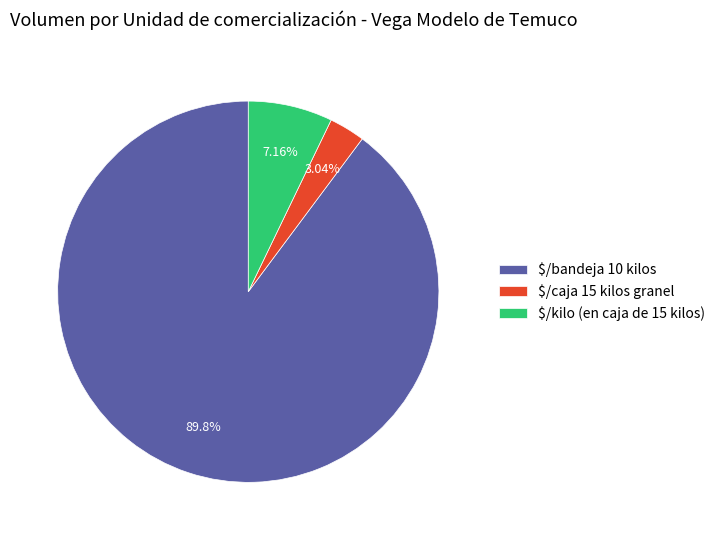

Which category has the biggest portion of the pie?

$/bandeja 10 kilos